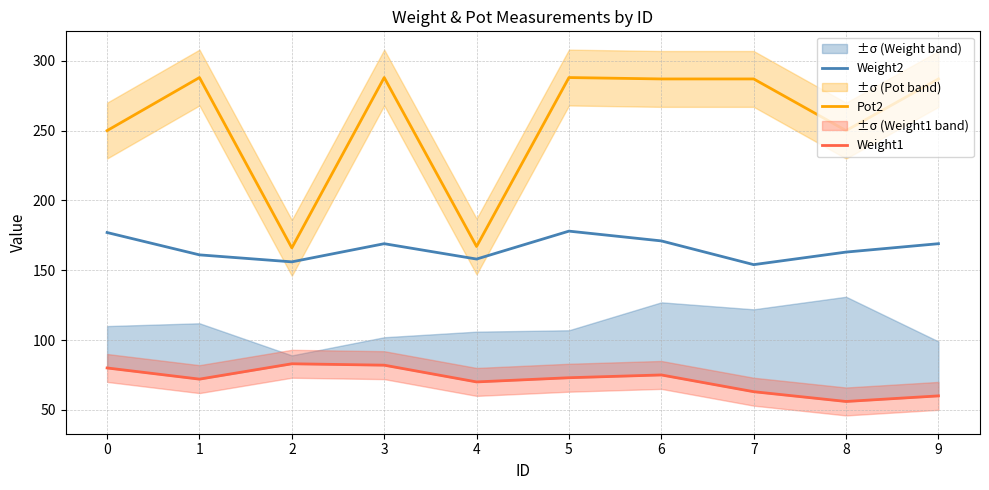

The Weight2 series shows 171 at 6. True or false?

True